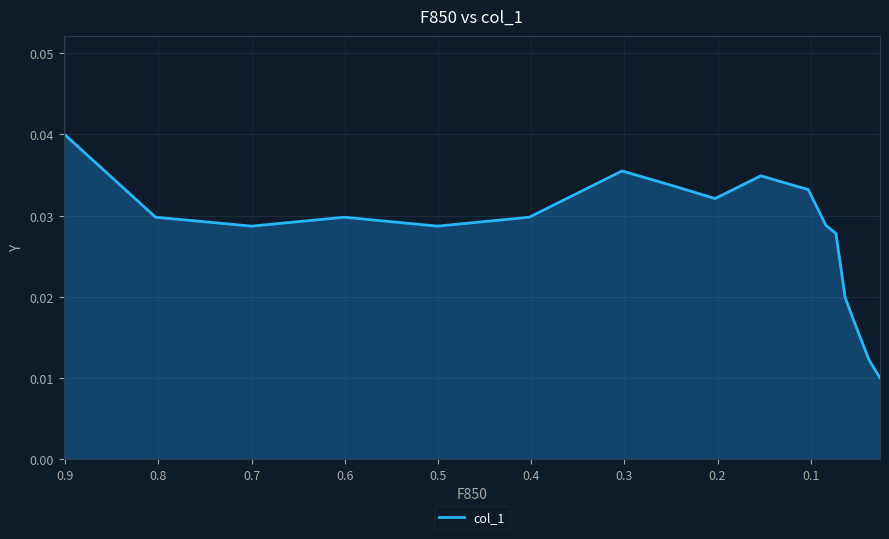

How many interior local peaks (higher than both neighbors) does the data have?

3